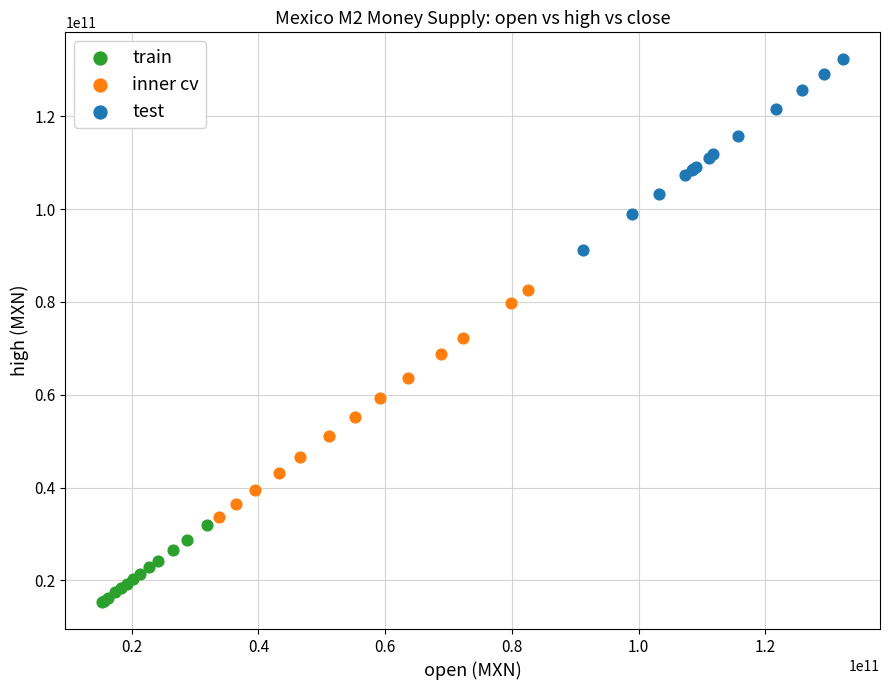

Which series has the widest spread of Y values?

inner cv